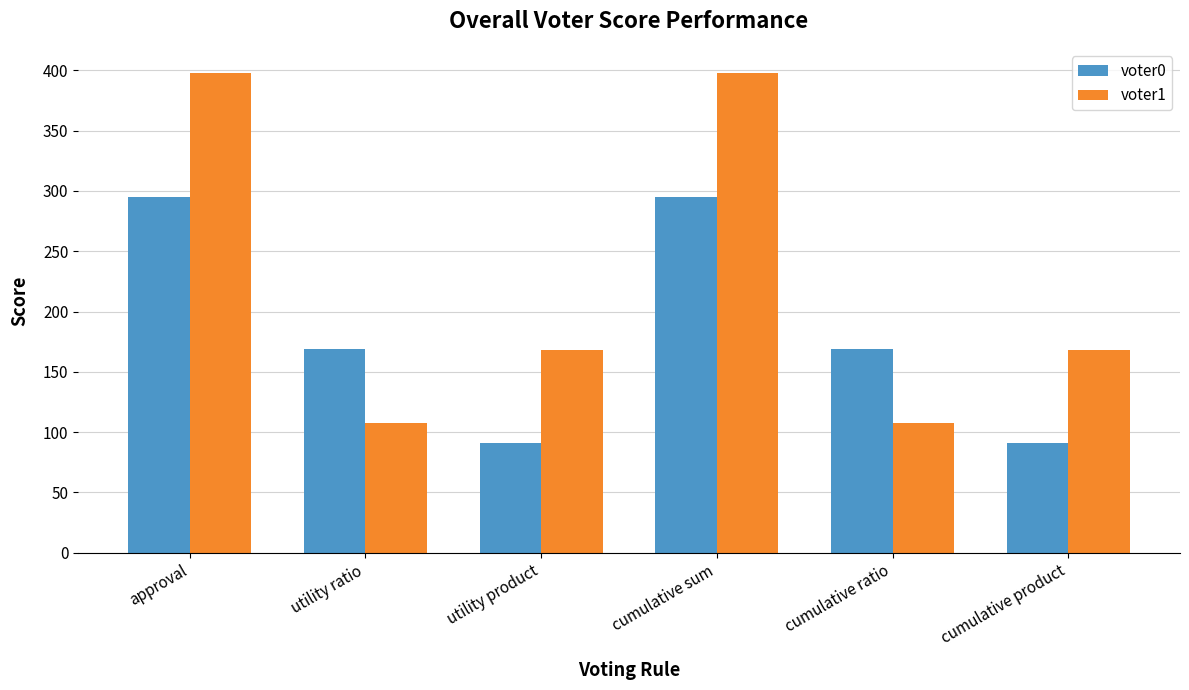

What is the spread (max minus min) of values at cumulative product?

77